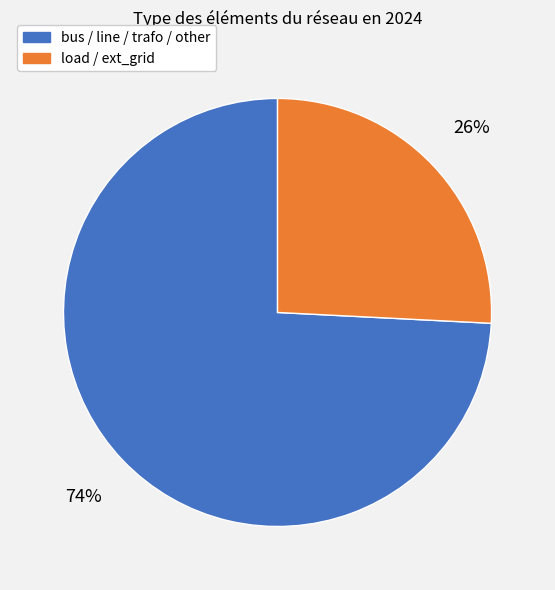

The bus / line / trafo / other slice represents 68% of the pie. True or false?

False